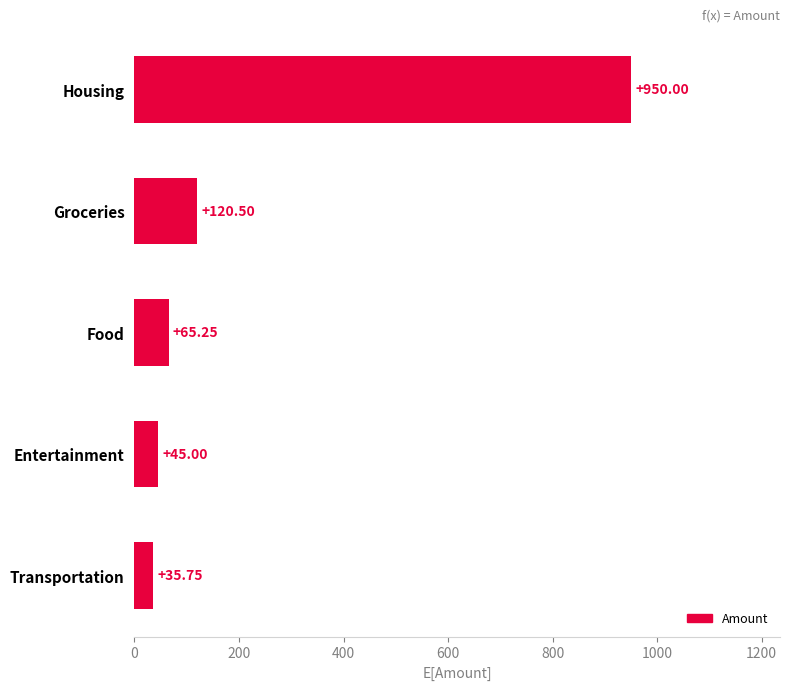

Rank the categories by value from lowest to highest.

Transportation, Entertainment, Food, Groceries, Housing